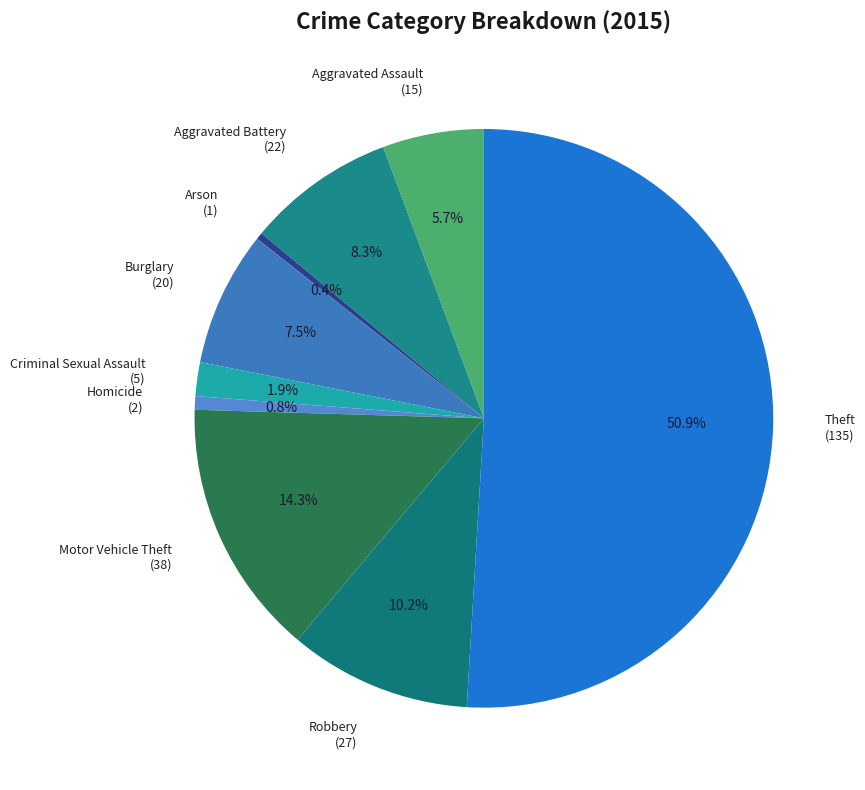

To the nearest percent, what is the average slice percentage?

11%